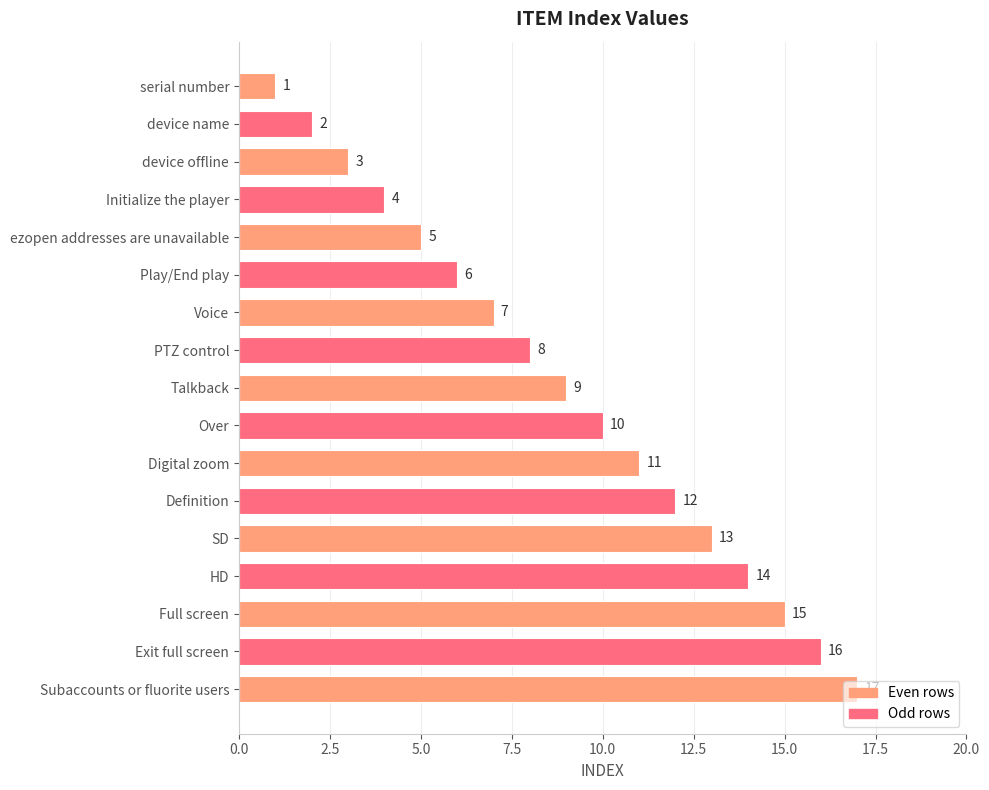

What is the difference between the values at serial number and PTZ control?

7